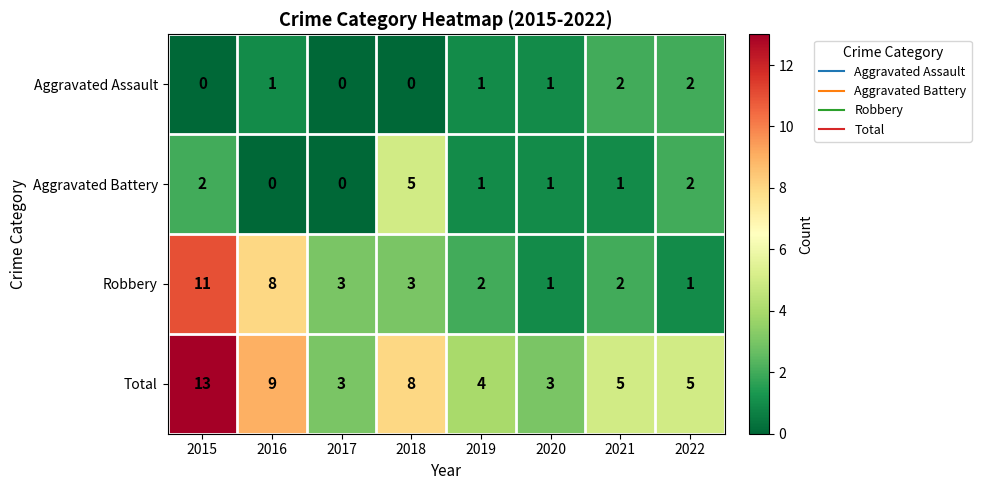

What is the spread (max minus min) of values at 2017?

3